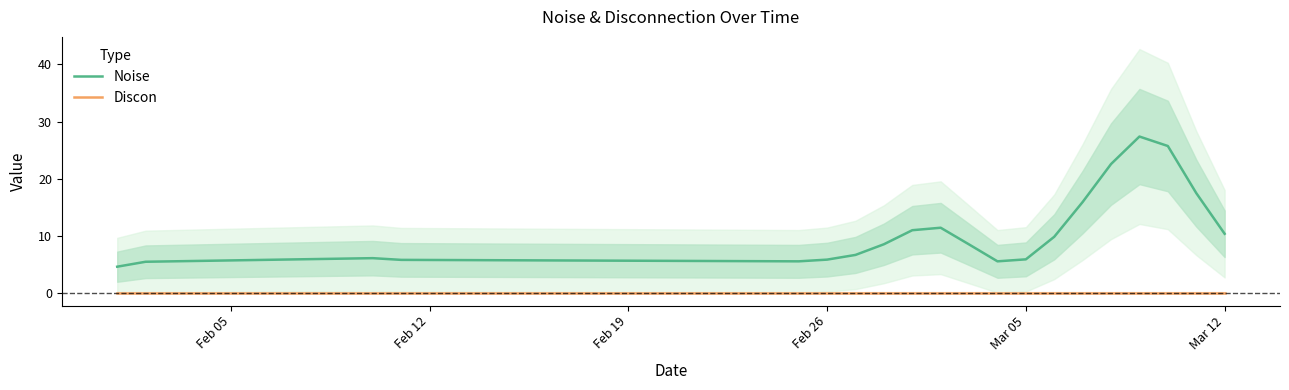

How many lines are shown in the chart?

2